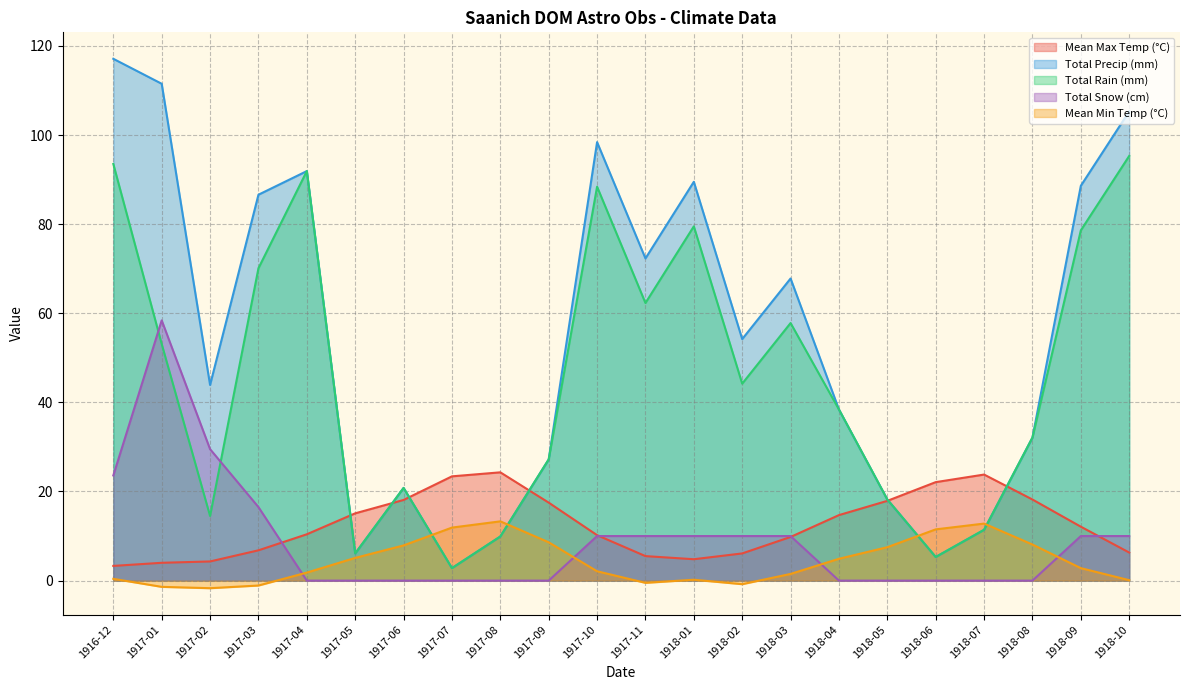

True or false: Total Rain (mm) has more than 1 interior local peaks.

True